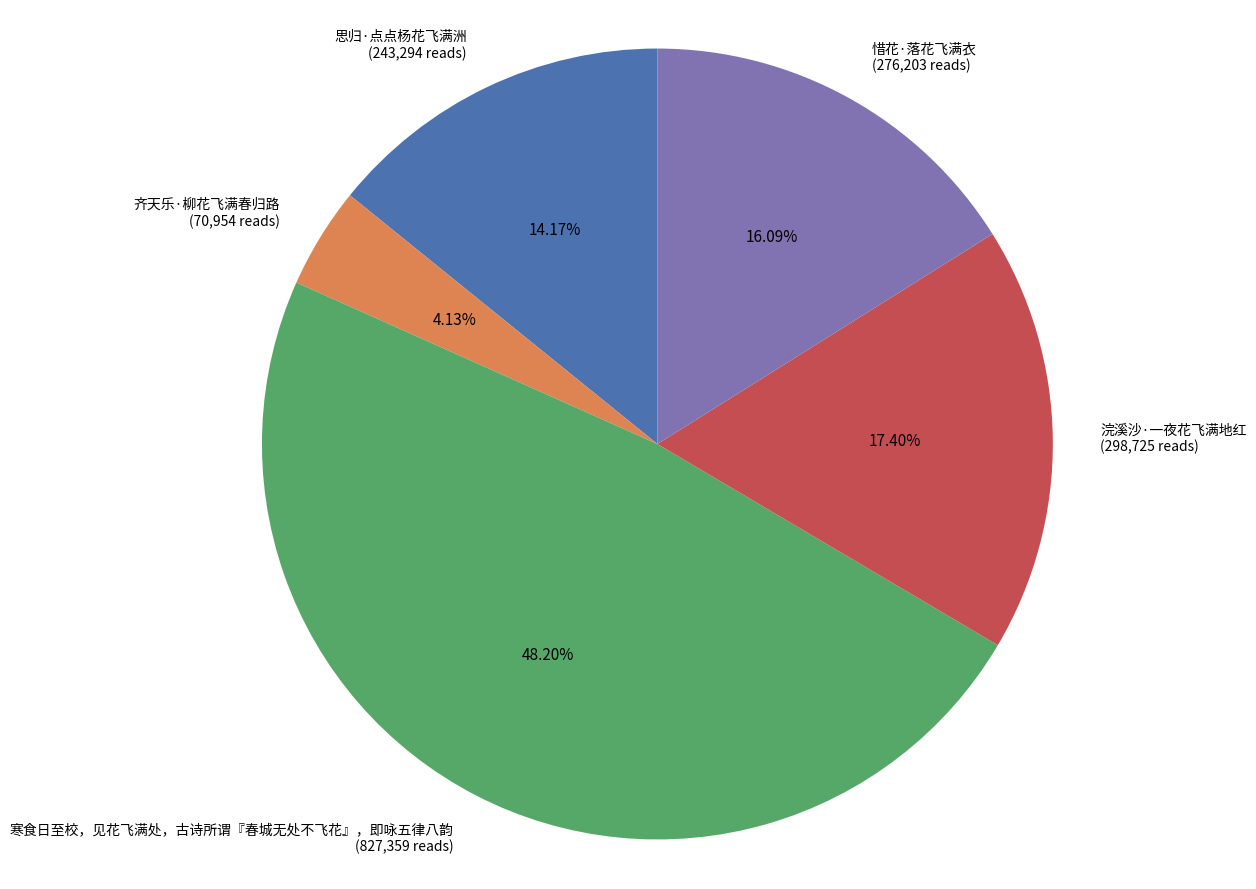

What percentage is NOT represented by 思归·点点杨花飞满洲?

85.8%